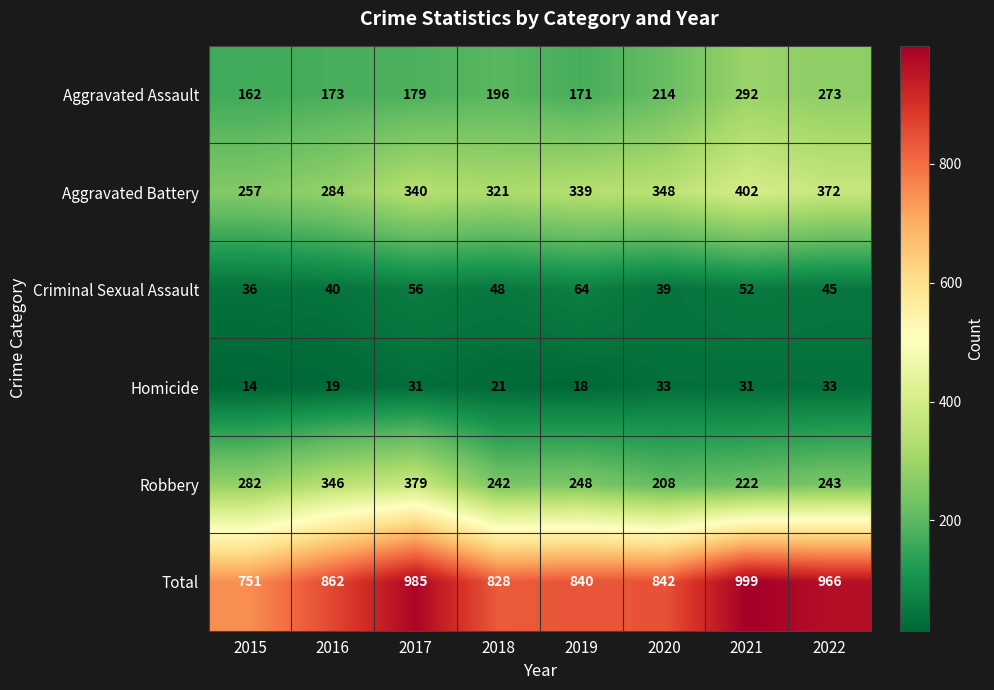

Which category has the lowest value across all series?

2015